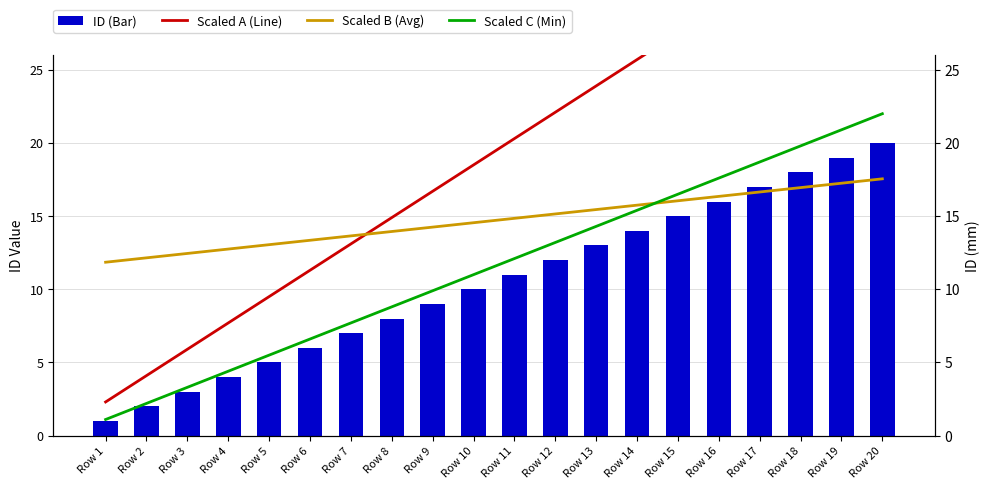

What is the approximate value of Scaled A (Line) at Row 18?

32.9